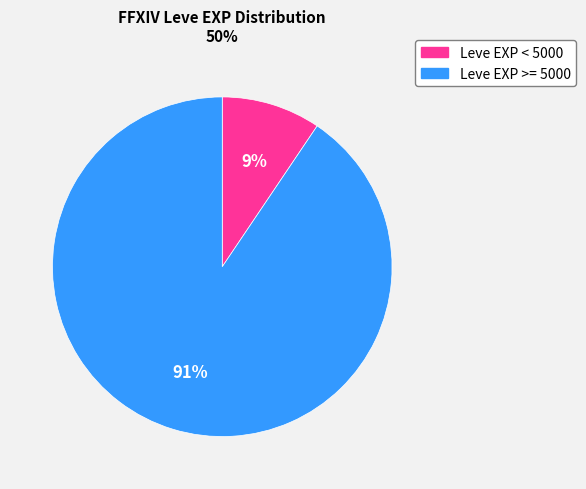

Combined, do Leve EXP >= 5000 and Leve EXP < 5000 account for over 50%?

Yes